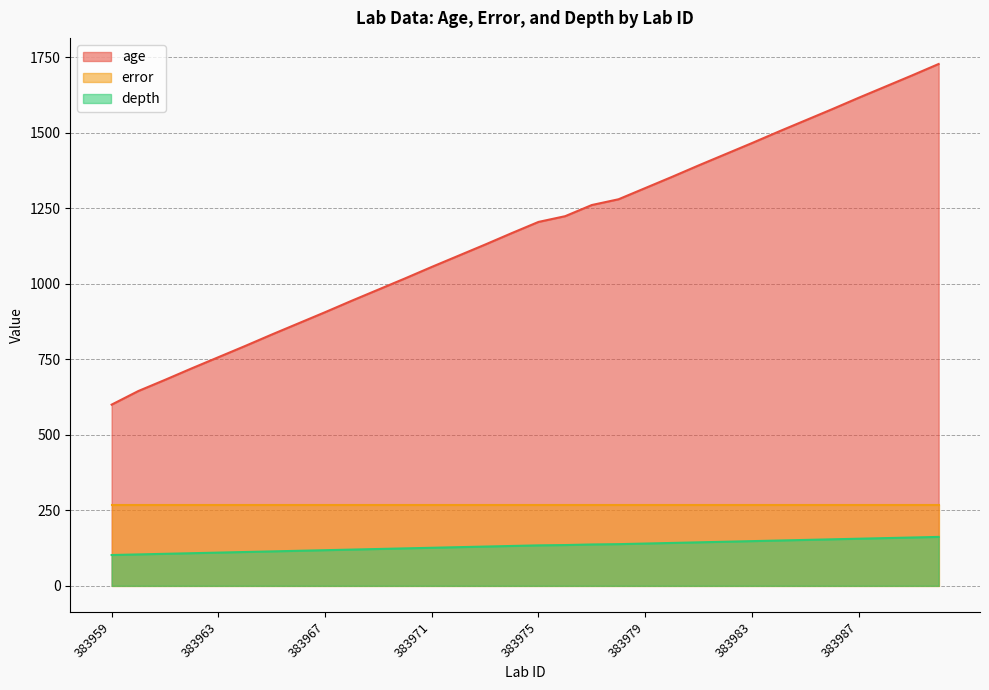

Is the value of depth at 383983 greater than the value of age at 383965?

No